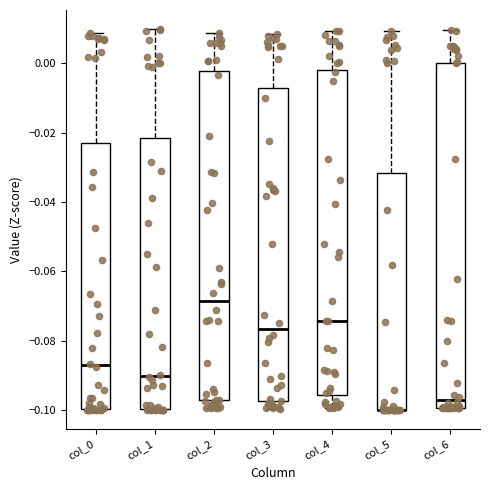

Reading left to right, transcribe this box plot: for each box, give where its median line is, the range the box spans, and where its two whiskers end, as read against the y-axis. The values are not printed on the chart, so give them approximately, as read against the axis.

col_0: median -0.088, box -0.100 to -0.024, whiskers -0.100 to 0.008
col_1: median -0.090, box -0.100 to -0.022, whiskers -0.100 to 0.010
col_2: median -0.068, box -0.098 to -0.002, whiskers -0.100 to 0.008
col_3: median -0.076, box -0.098 to -0.008, whiskers -0.100 to 0.008
col_4: median -0.074, box -0.096 to -0.002, whiskers -0.100 to 0.010
col_5: median -0.100 (drawn on the box's lower edge), box -0.100 to -0.032, whiskers -0.100 to 0.010
col_6: median -0.098, box -0.100 to 0.000, whiskers -0.100 to 0.010